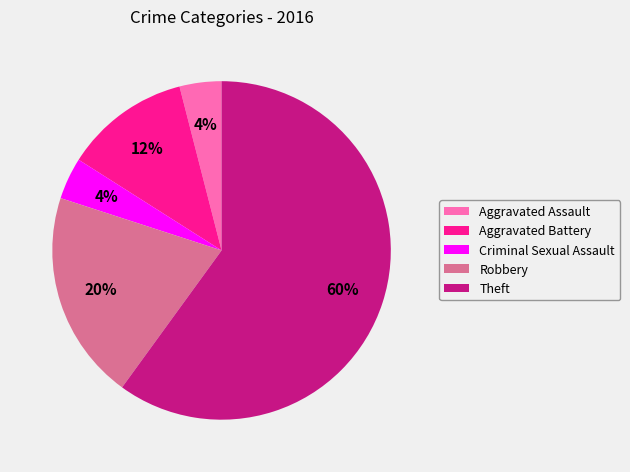

Count the number of slices in the pie.

5